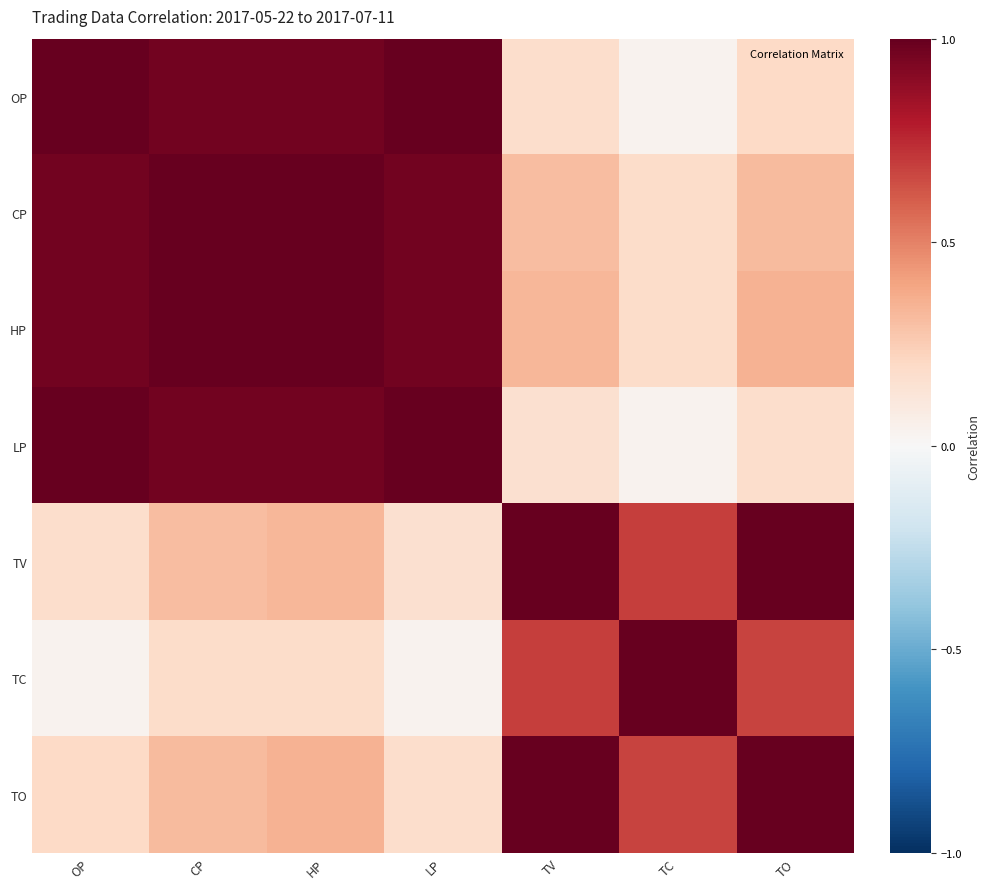

At how many categories does at least one series exceed 0?

7